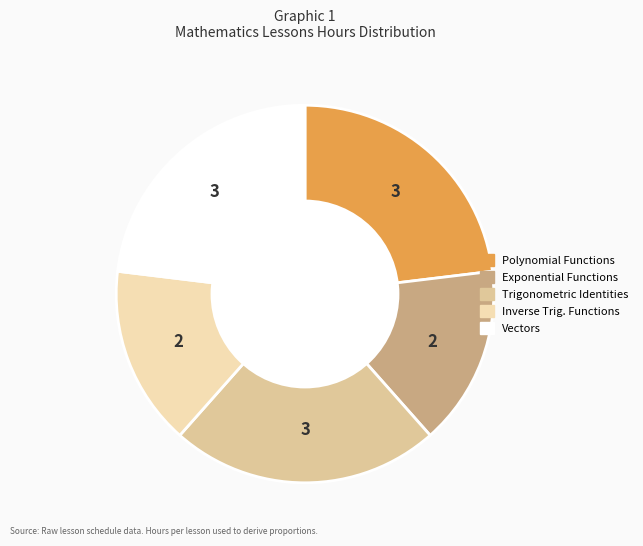

Does any single category account for the majority?

No